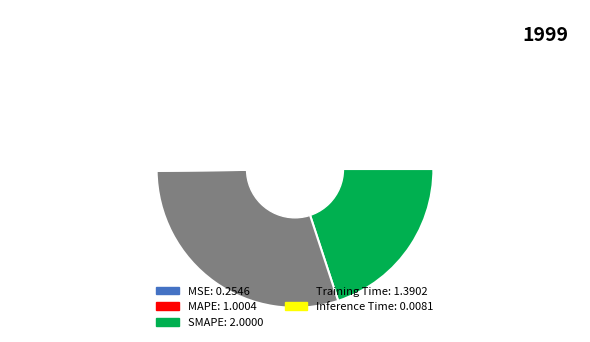

Rank the categories by value from highest to lowest.

SMAPE, Training Time, MAPE, MSE, Inference Time